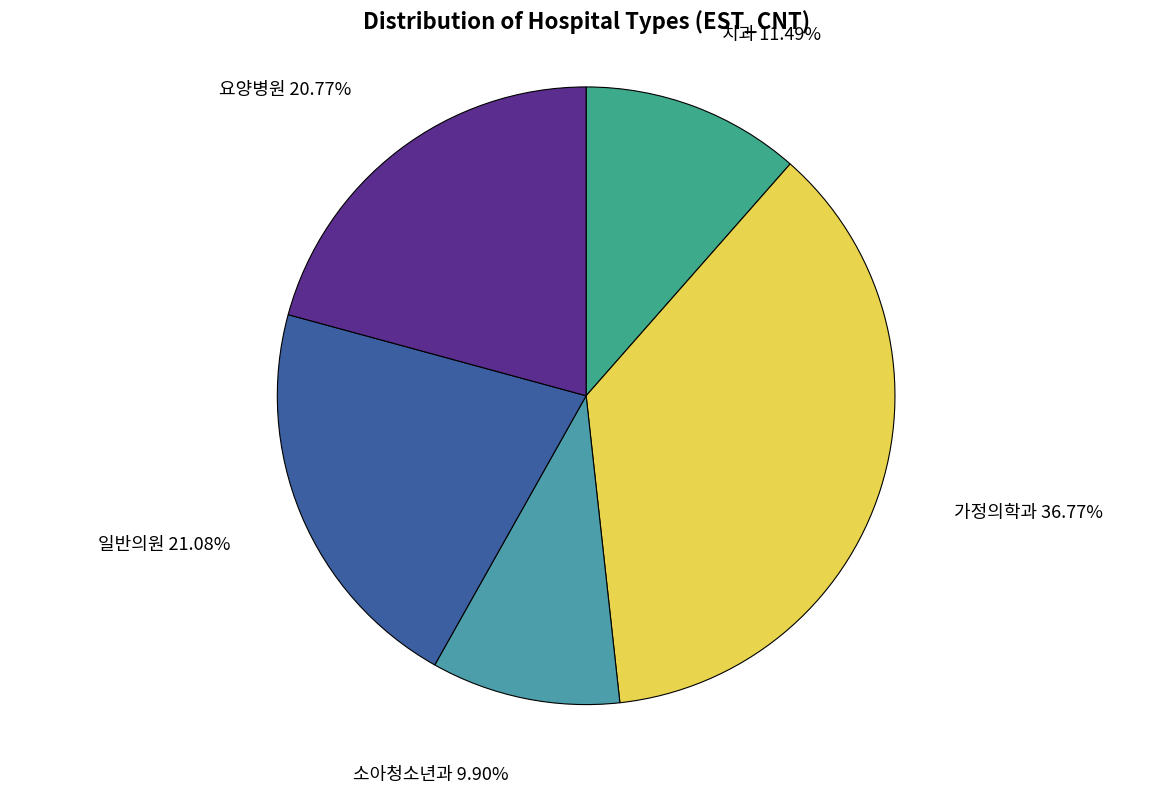

True or false: 가정의학과 accounts for 51% of the total.

False